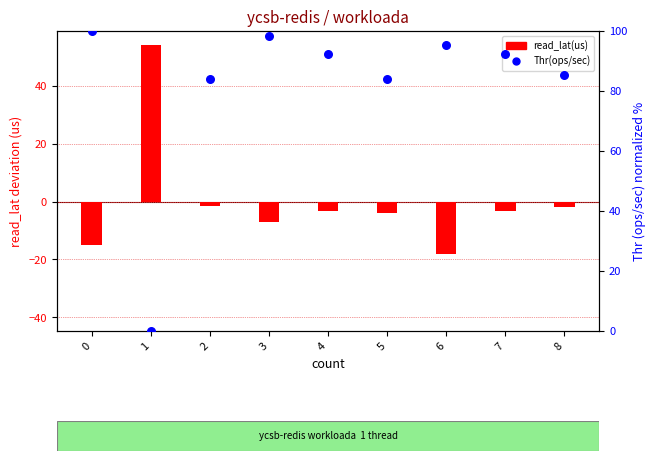

Which series has the widest spread of Y values?

Thr(ops/sec)